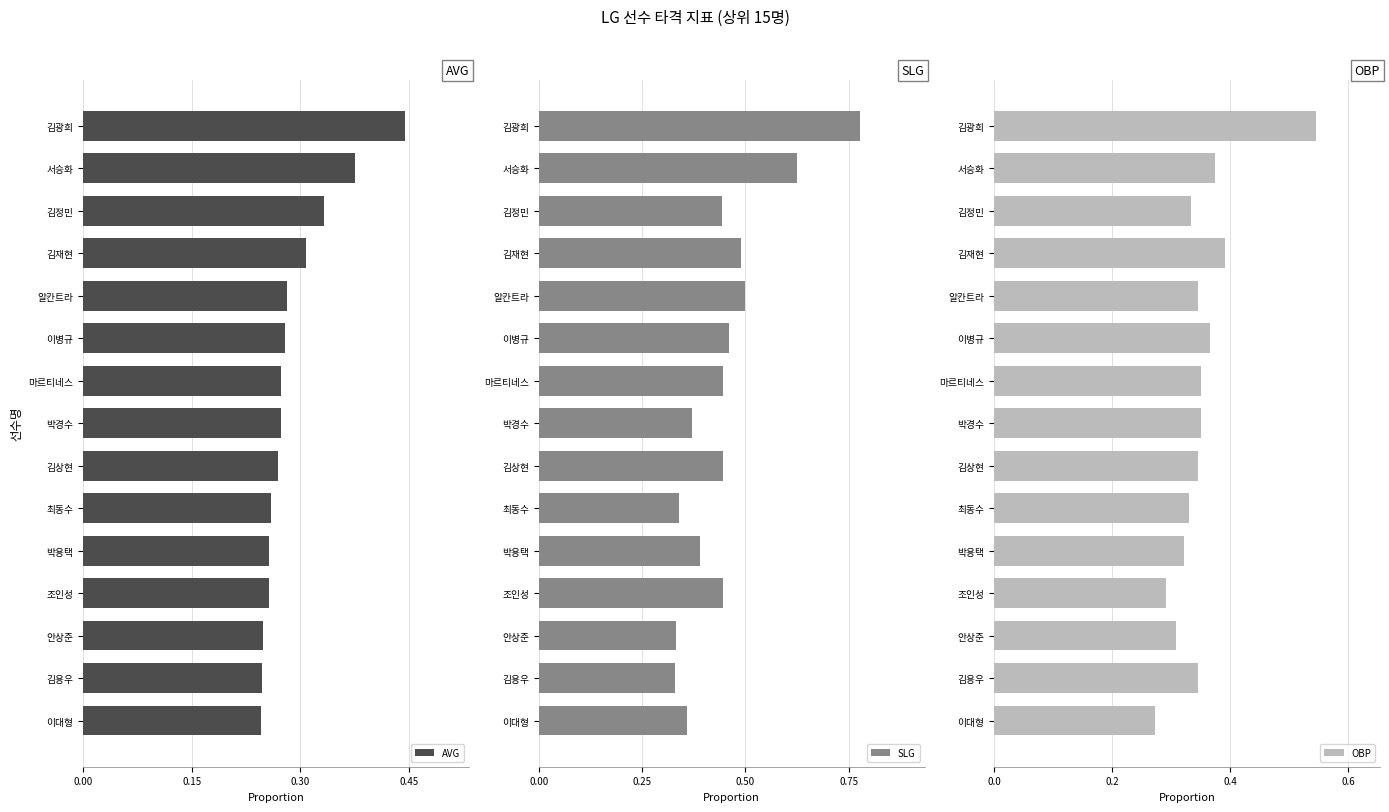

How many bars are there in total?

45